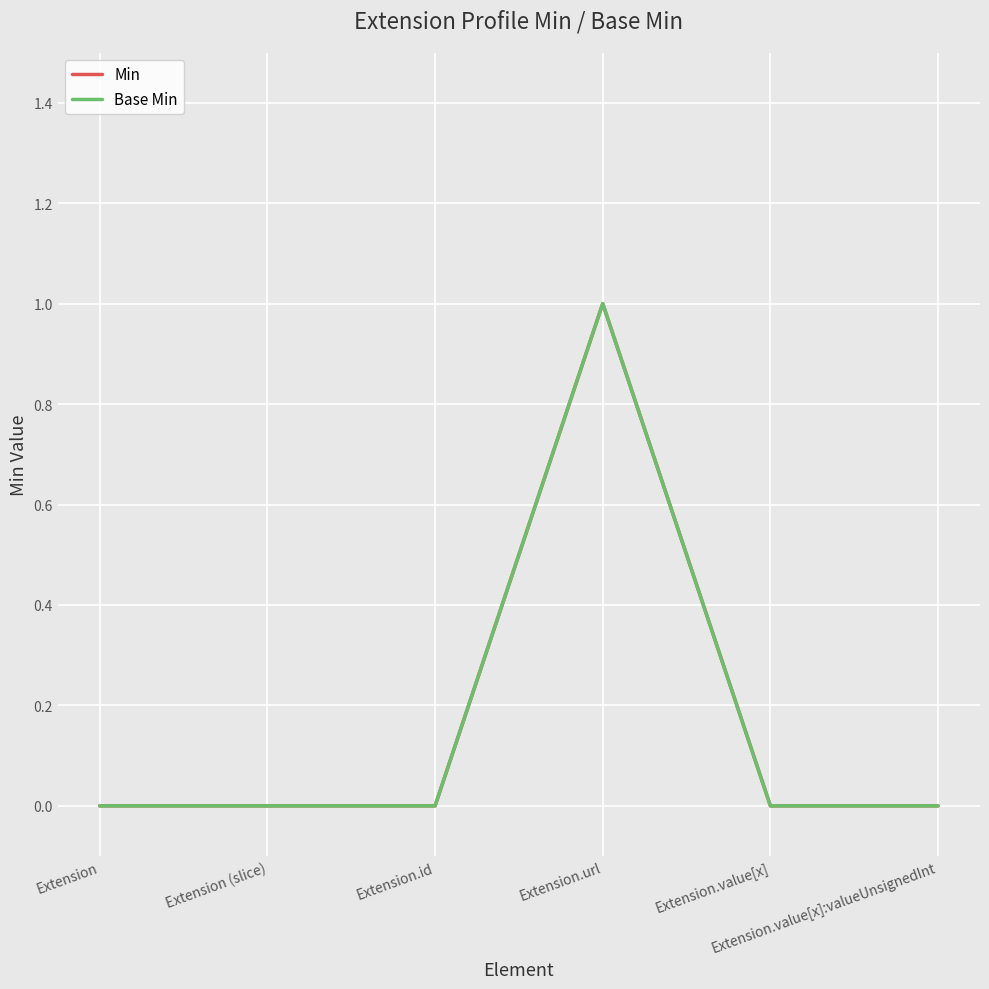

What position from the left is Extension.value[x]?

5